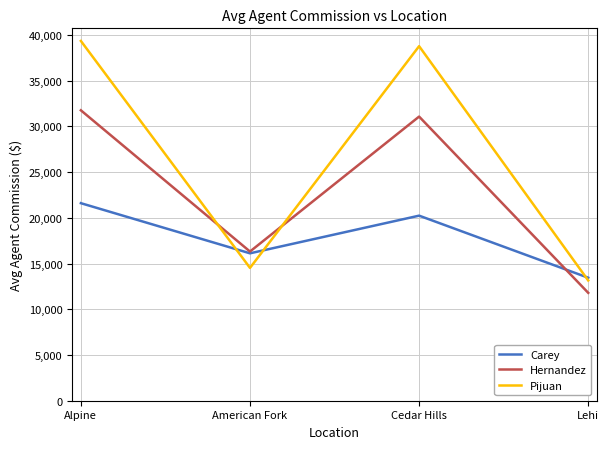

Reading left to right, extract all data points from this chart.

Carey: 21605.3	16121.9	20240.5	13450.0
Hernandez: 31762.5	16316.7	31075.0	11797.5
Pijuan: 39349.8	14527.2	38775.0	13154.2